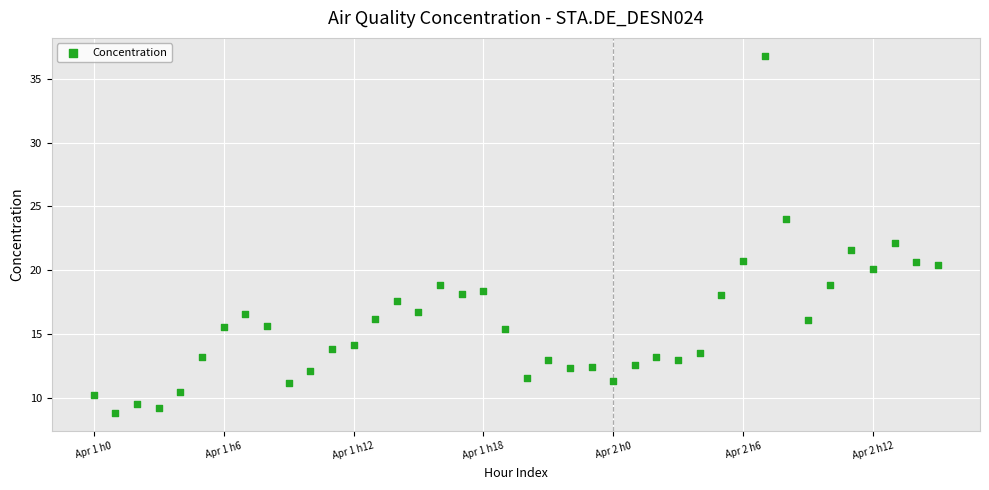

What is the range of Y values (max minus min)?

28.0